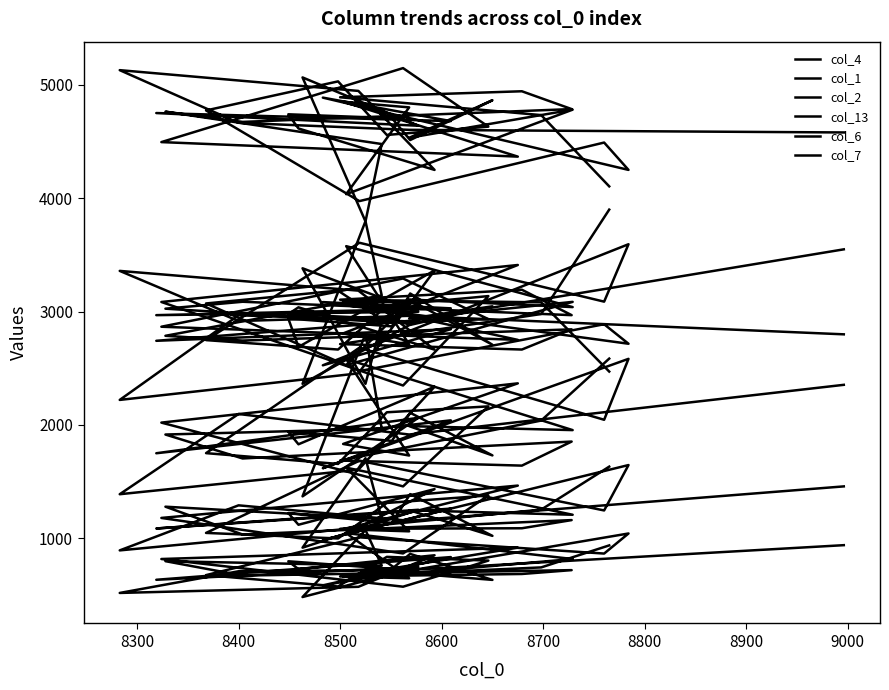

True or false: col_1 and col_2 intersect in this chart.

True